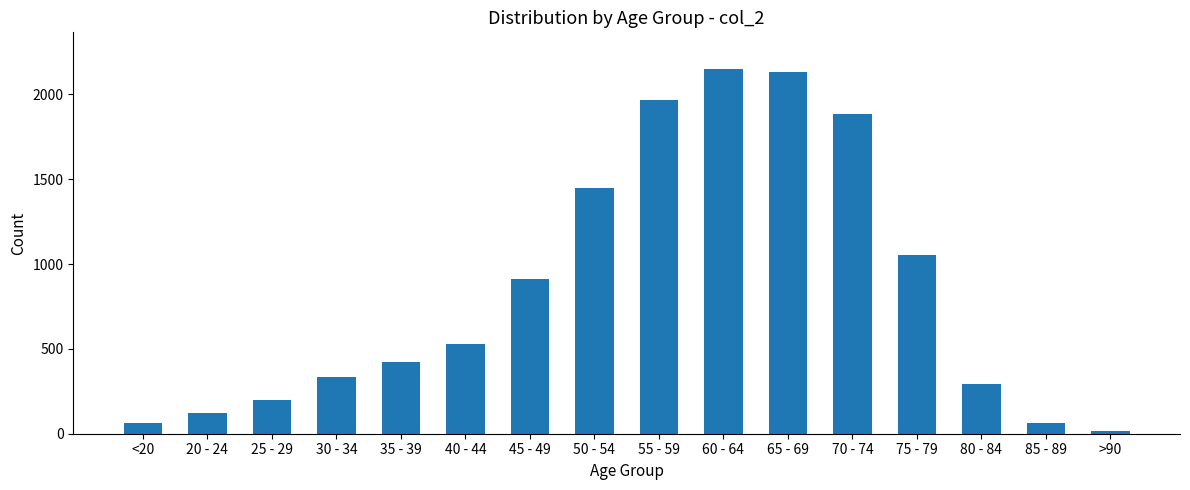

At which label is the value closest to 1083?

75 - 79